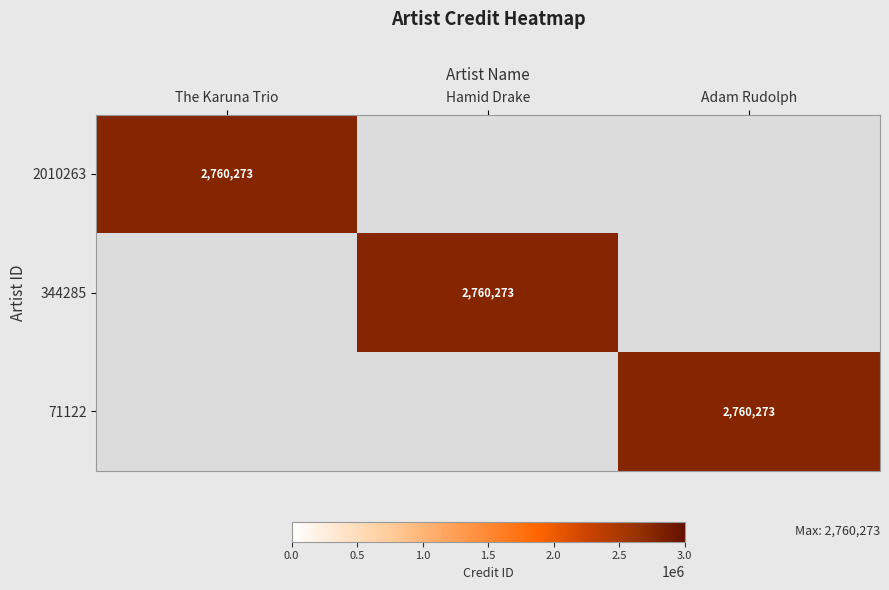

The value of 344285 at Hamid Drake is 2760273. True or false?

True